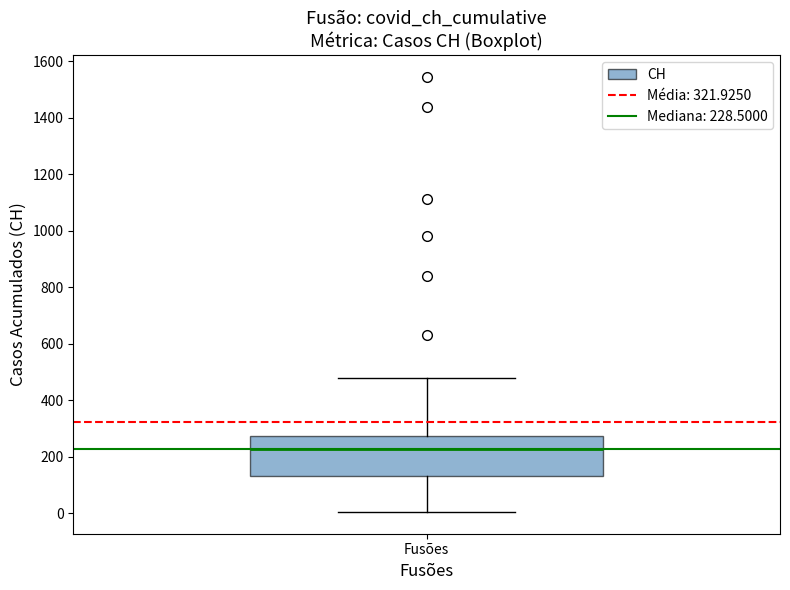

Read this box plot against the y-axis: the position of the median line, the range covered by the box, and the ends of both whiskers. The values are not printed on the chart, so give them approximately, as read against the axis.

median 220, box 140 to 280, whiskers 0 to 480